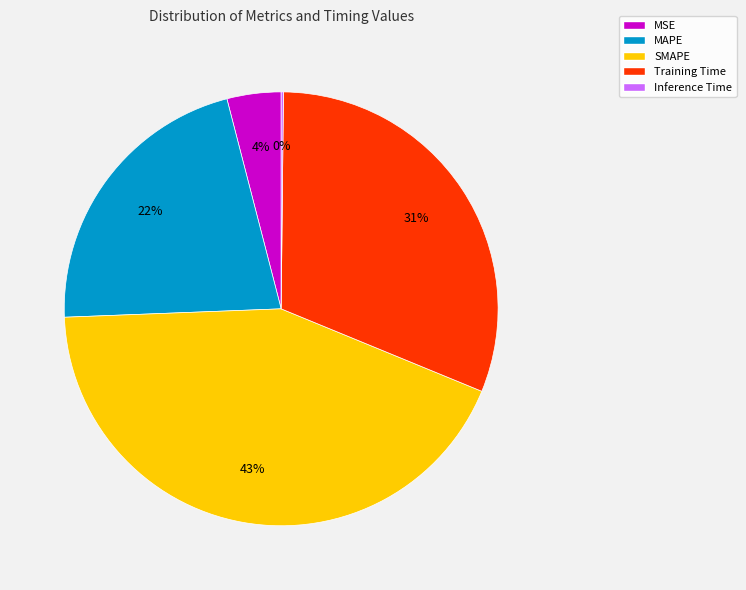

Which has a higher value, MSE or SMAPE?

SMAPE